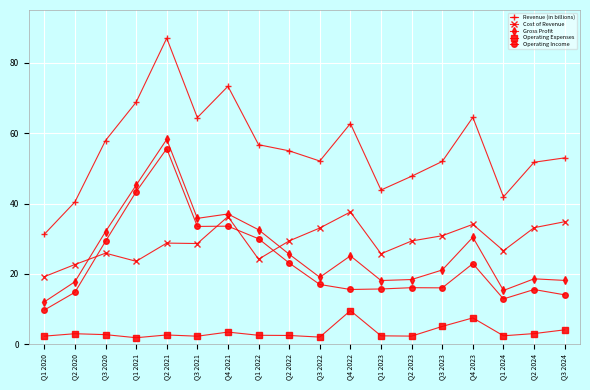

What is the approximate value of Operating Expenses at Q2 2022?

2.5